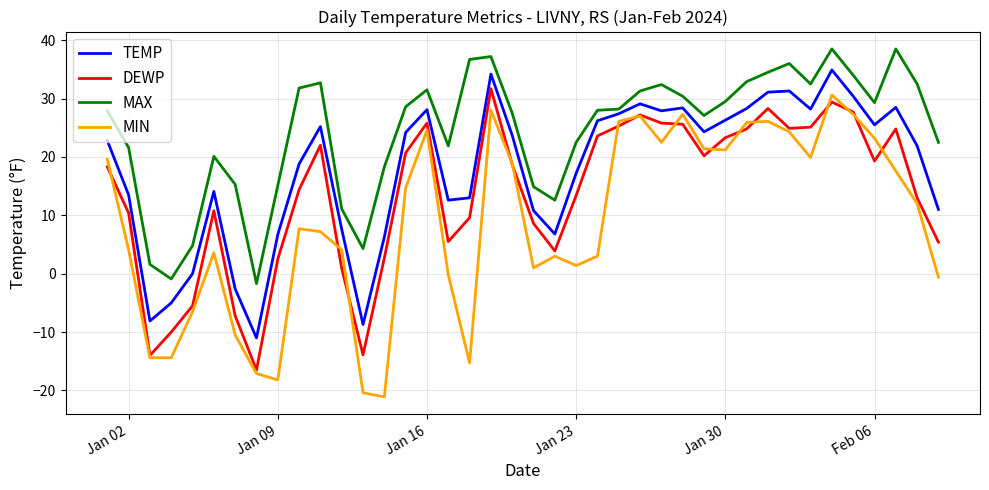

List the series in order of their overall mean, lowest first.

MIN, DEWP, TEMP, MAX